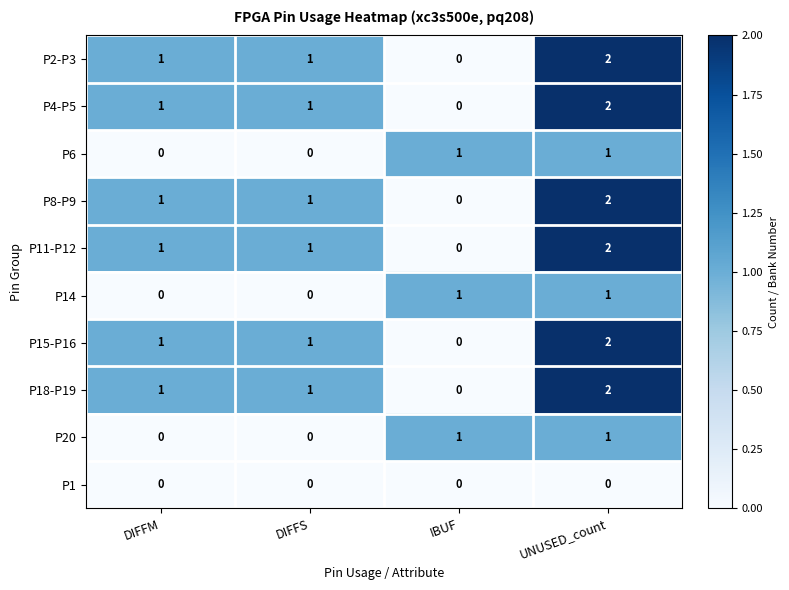

Which category has the highest value in the P18-P19 series?

UNUSED_count